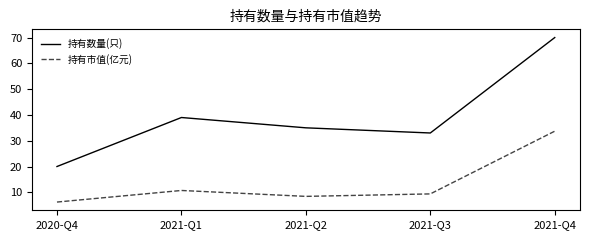

Which series has the widest spread of values?

持有数量(只)